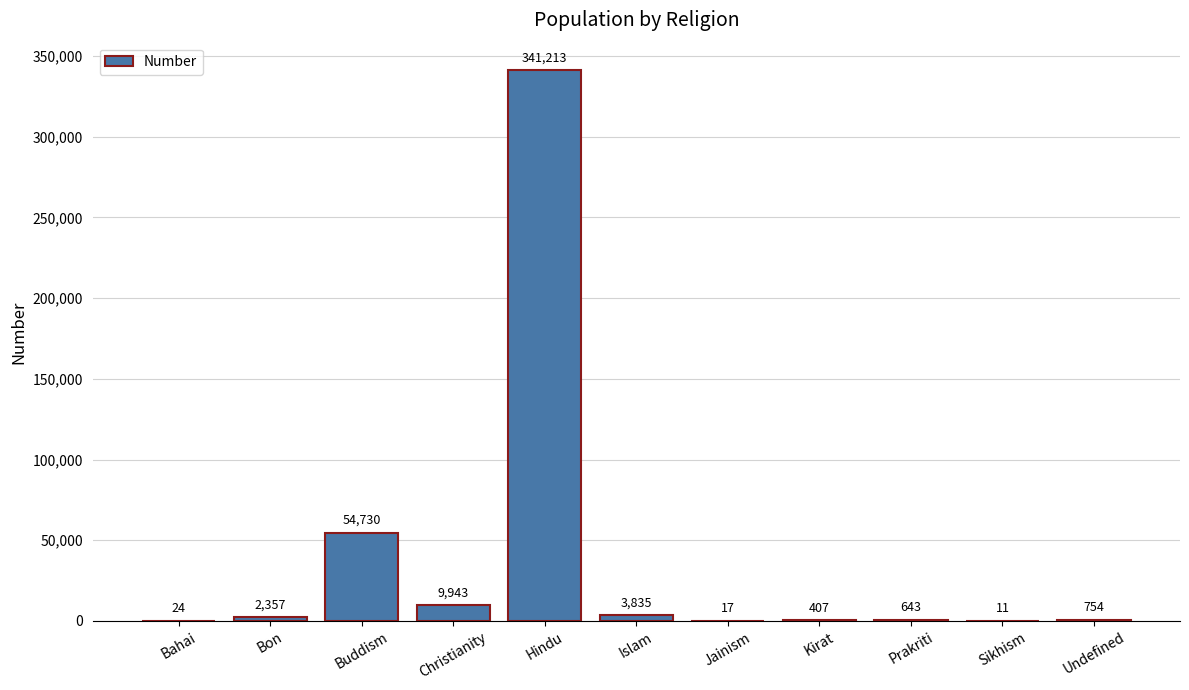

What is the sum of all values?

413934